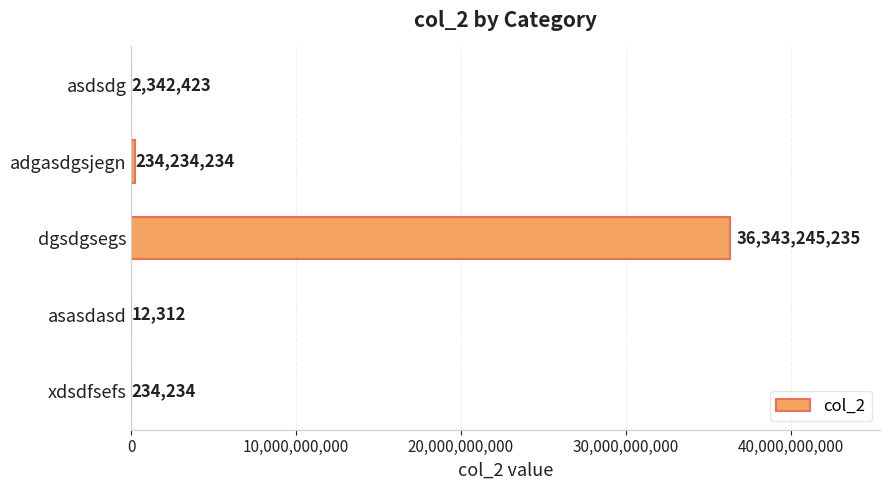

What is the maximum value shown in the chart?

36343245235